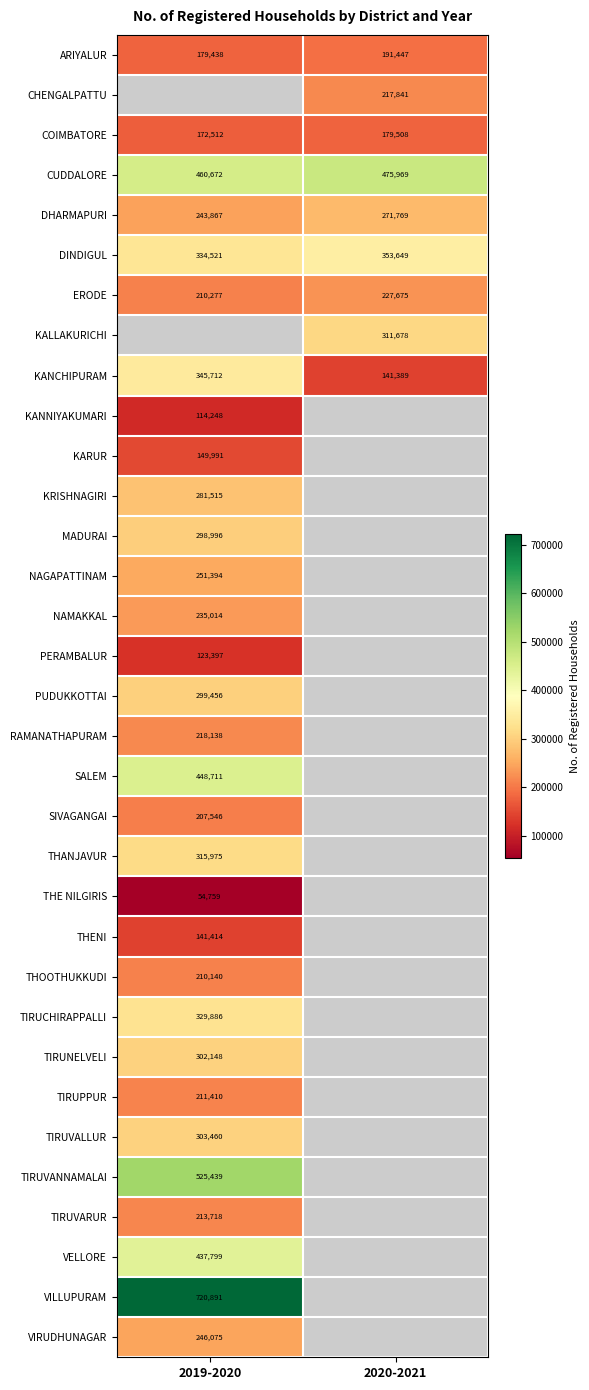

Is it true that CUDDALORE equals 105981 at 2020-2021?

False